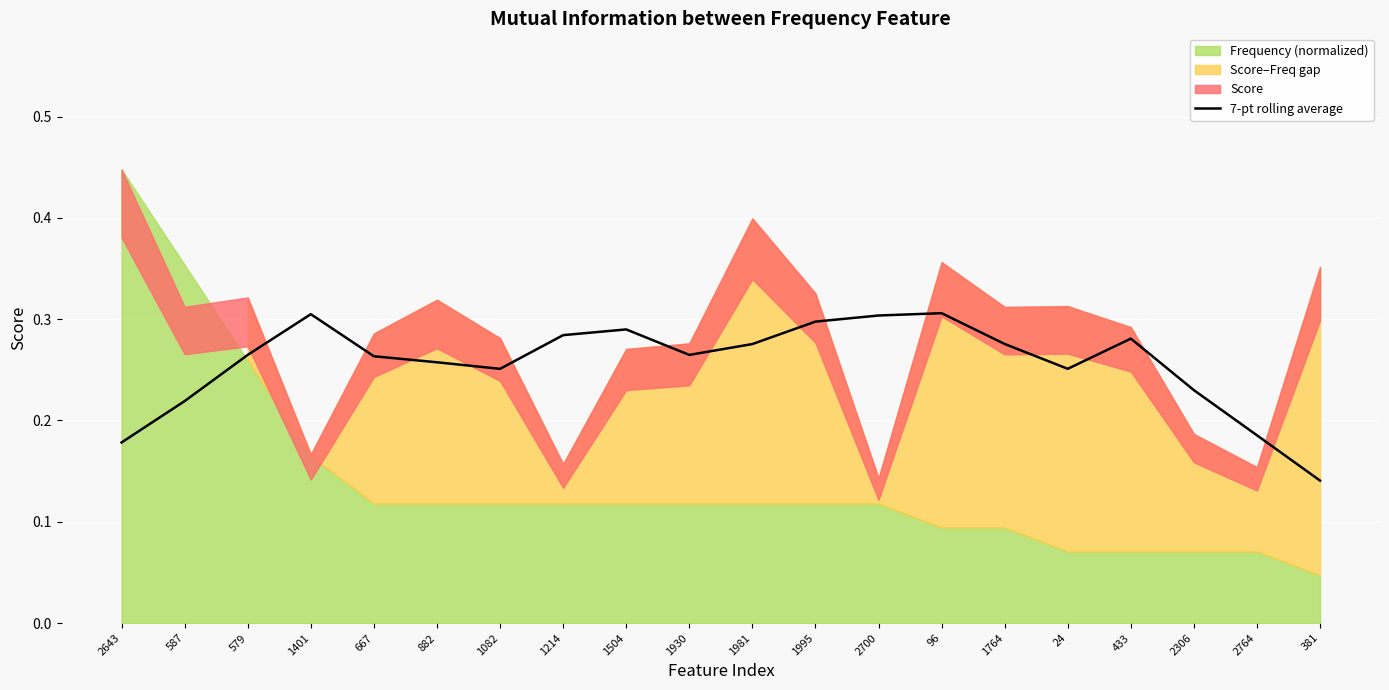

The 7-pt rolling average series shows 0.1 at 587. True or false?

False